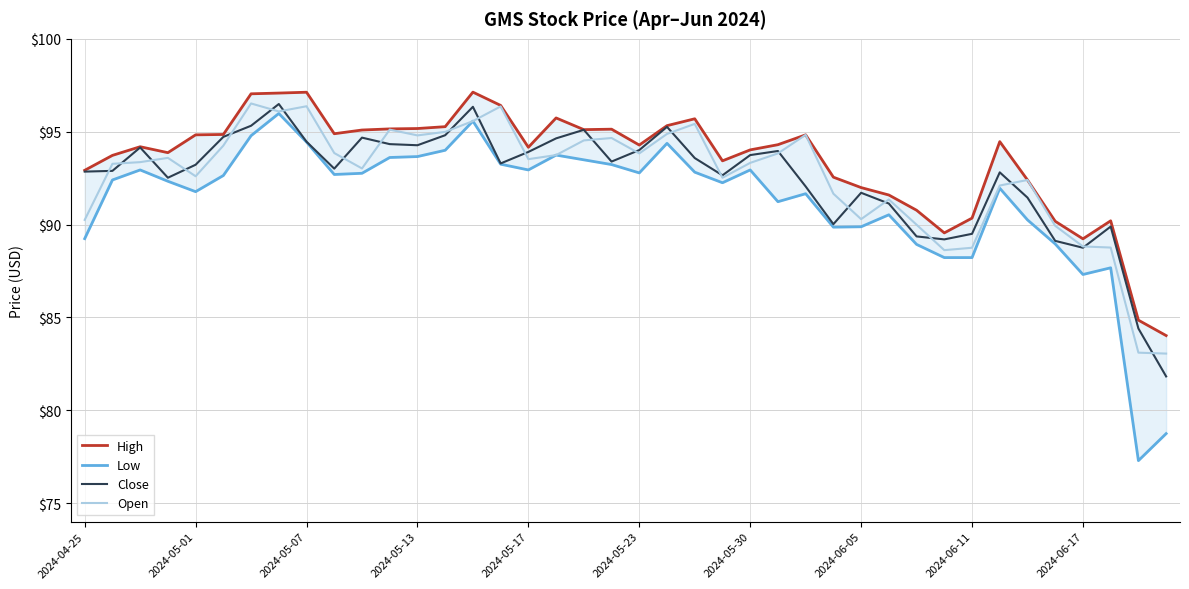

The Close series shows 152.2 at 2024-05-17. True or false?

False